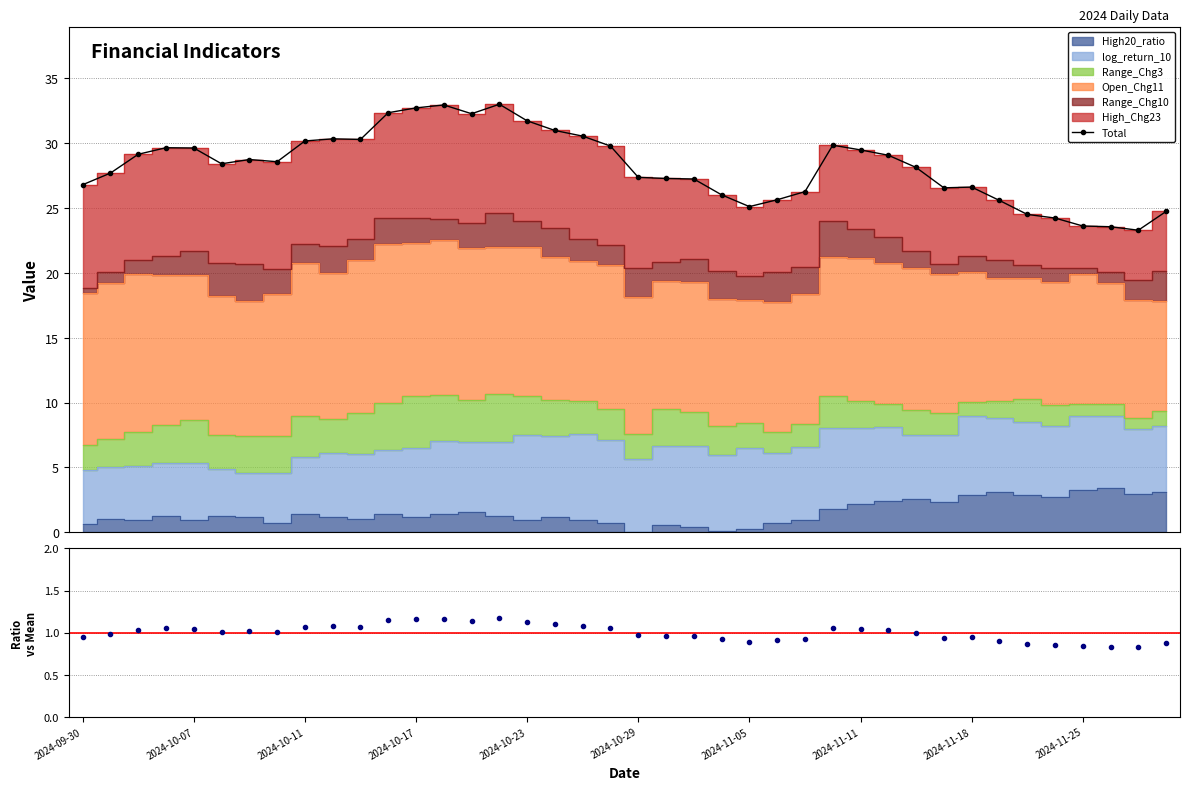

True or false: Ratio vs mean has a value of 0.2 at 18.

False